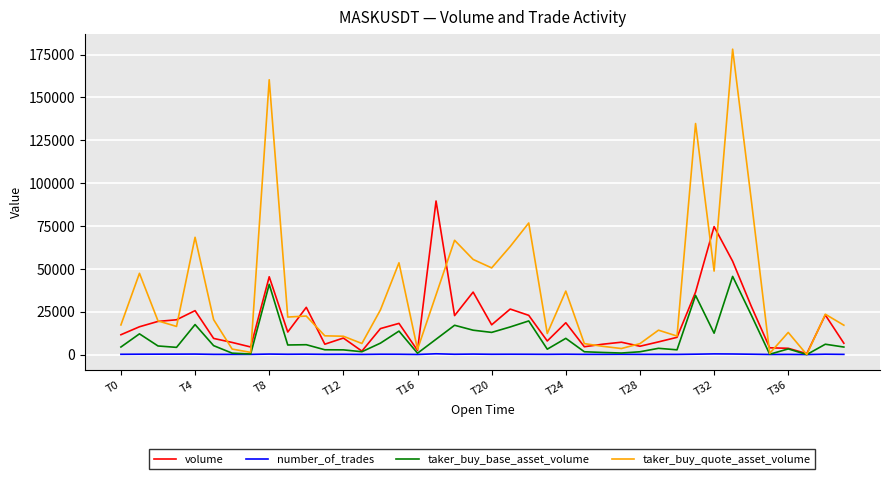

Does the chart display data point markers on the line(s)?

No